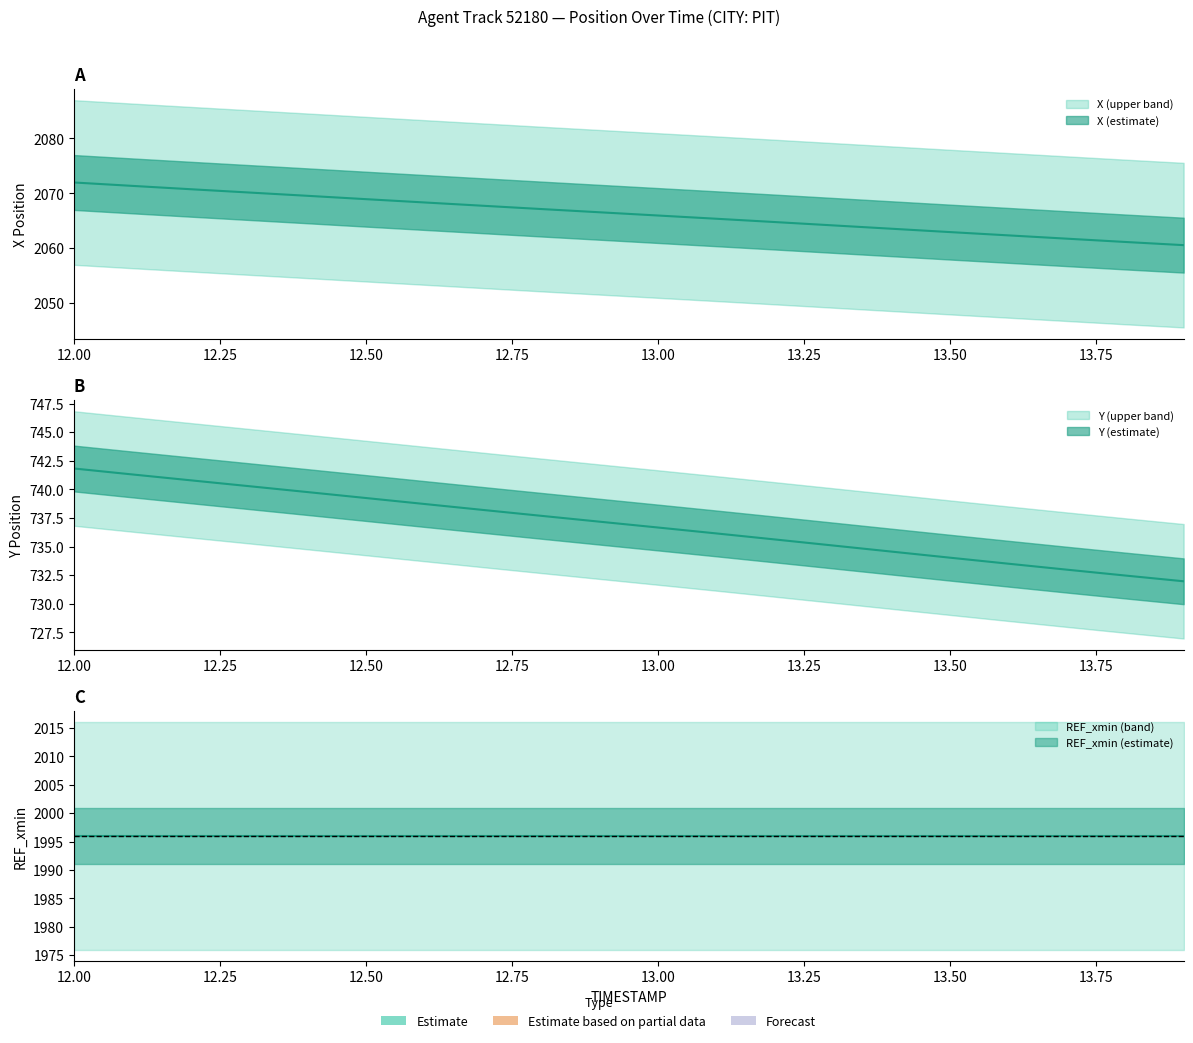

How many lines are shown in the chart?

2